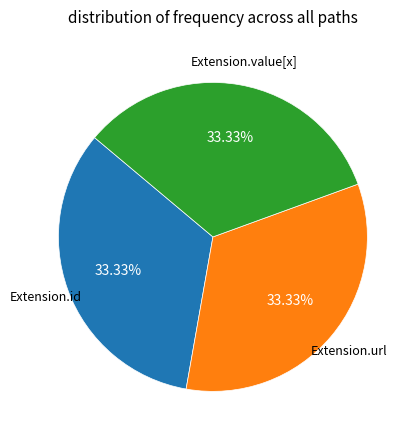

Does any single category account for the majority?

No